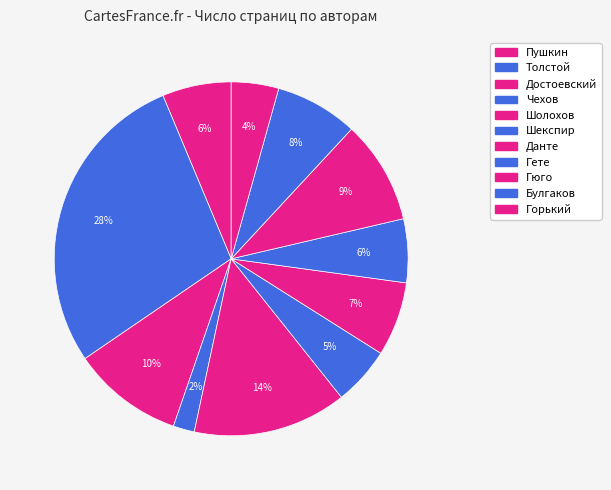

What percentage do Гете and Шекспир together represent?

11.1%